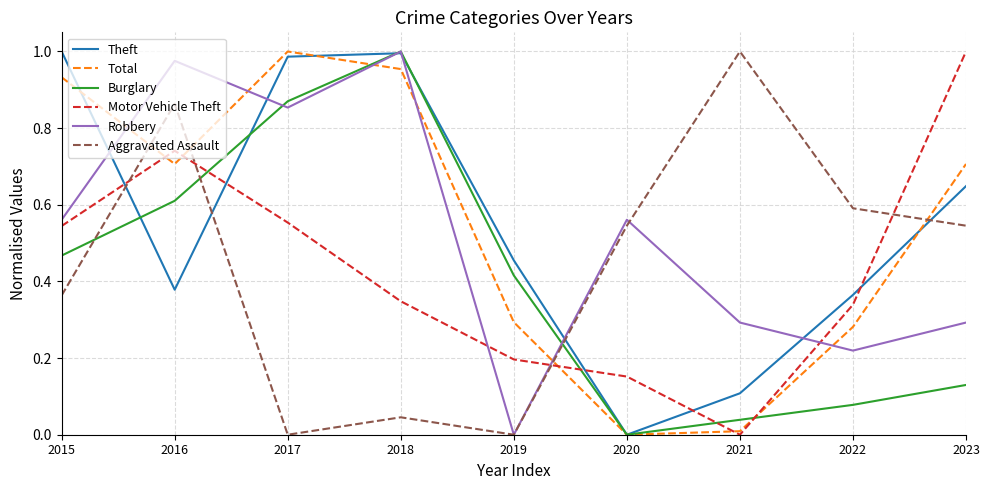

What are all the series names shown in the legend?

Theft, Total, Burglary, Motor Vehicle Theft, Robbery, Aggravated Assault